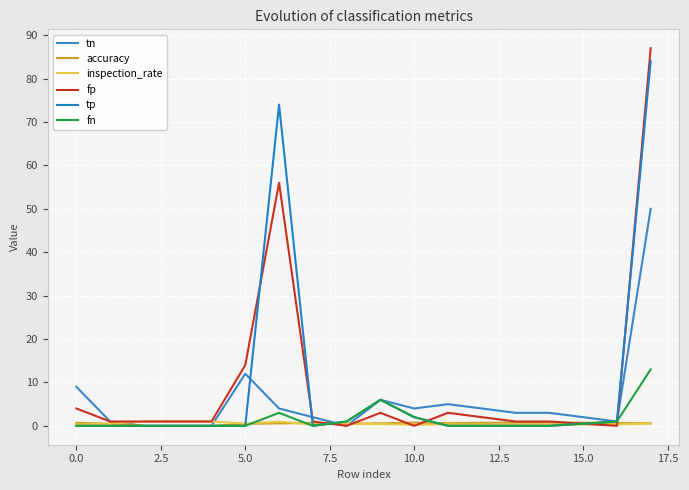

How many lines are shown in the chart?

6